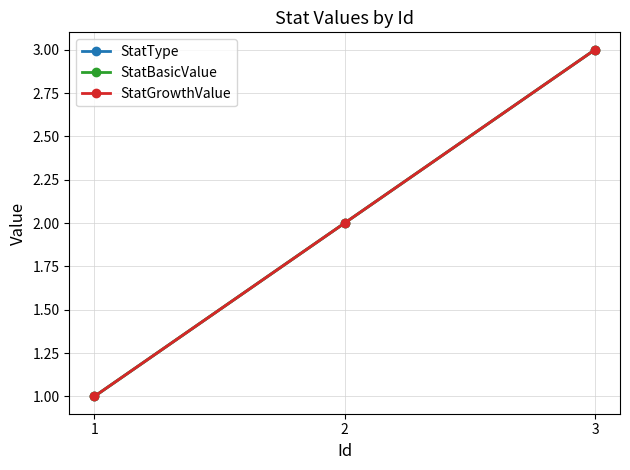

Is the value of StatType at 2 greater than the value of StatBasicValue at 2?

No